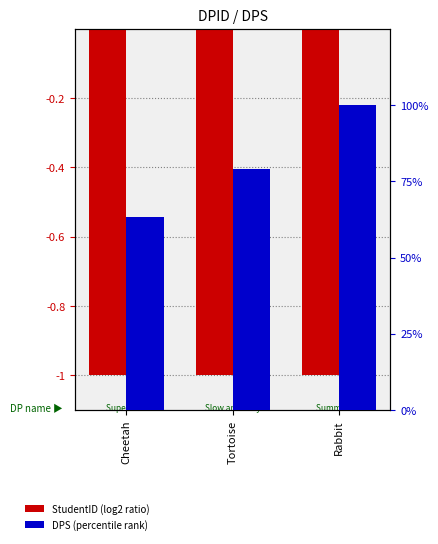

Which series changed the most between Cheetah and Rabbit?

DPS